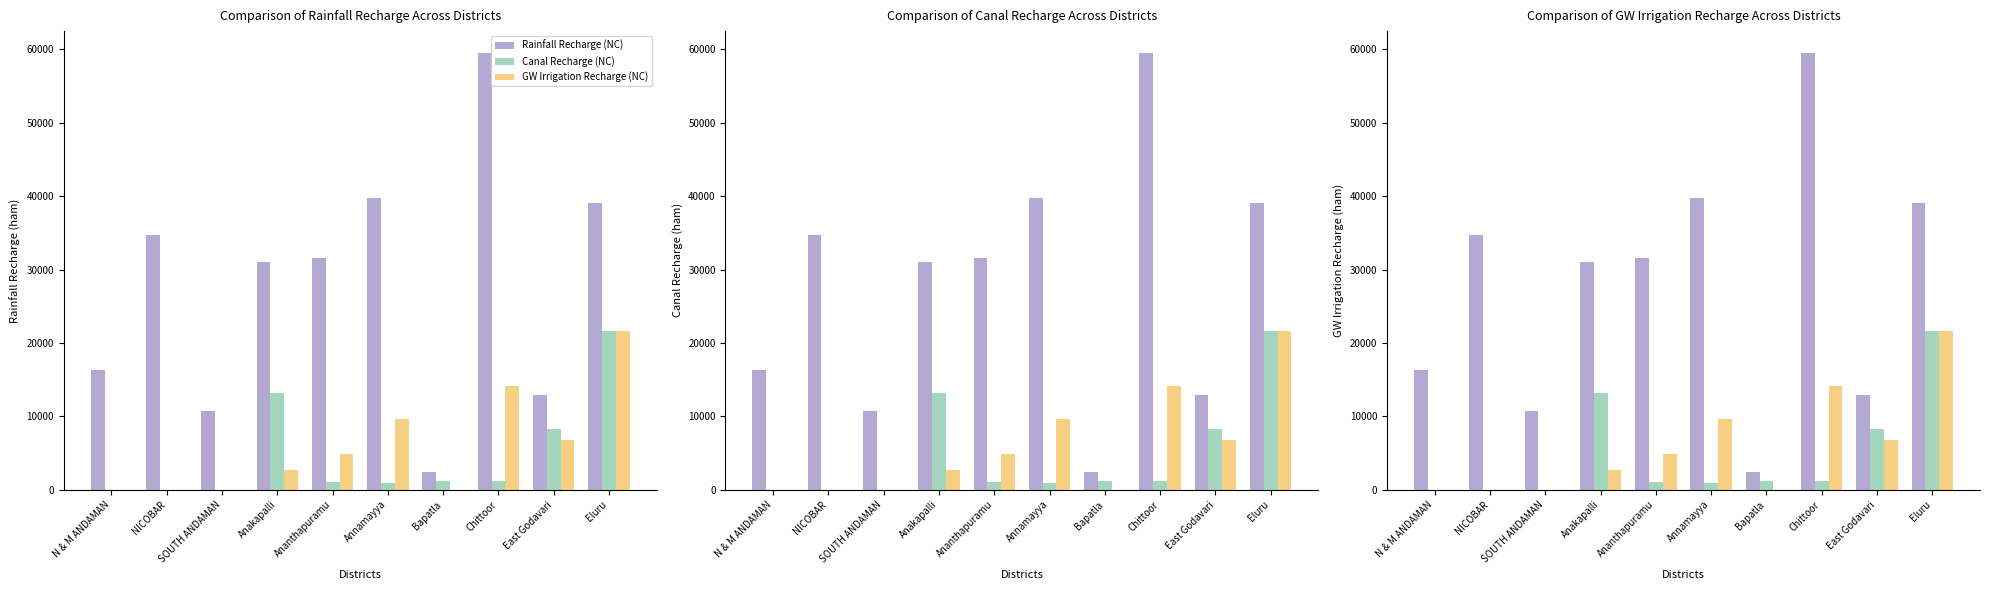

Which category has the lowest value in the GW Irrigation Recharge (NC) series?

N & M ANDAMAN